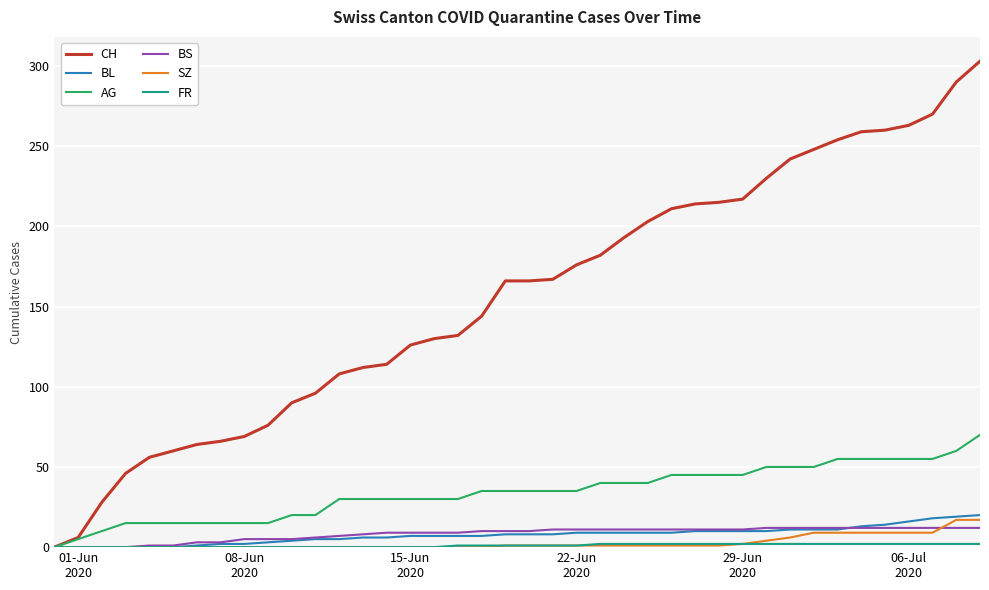

Which series has the largest range (max minus min)?

CH